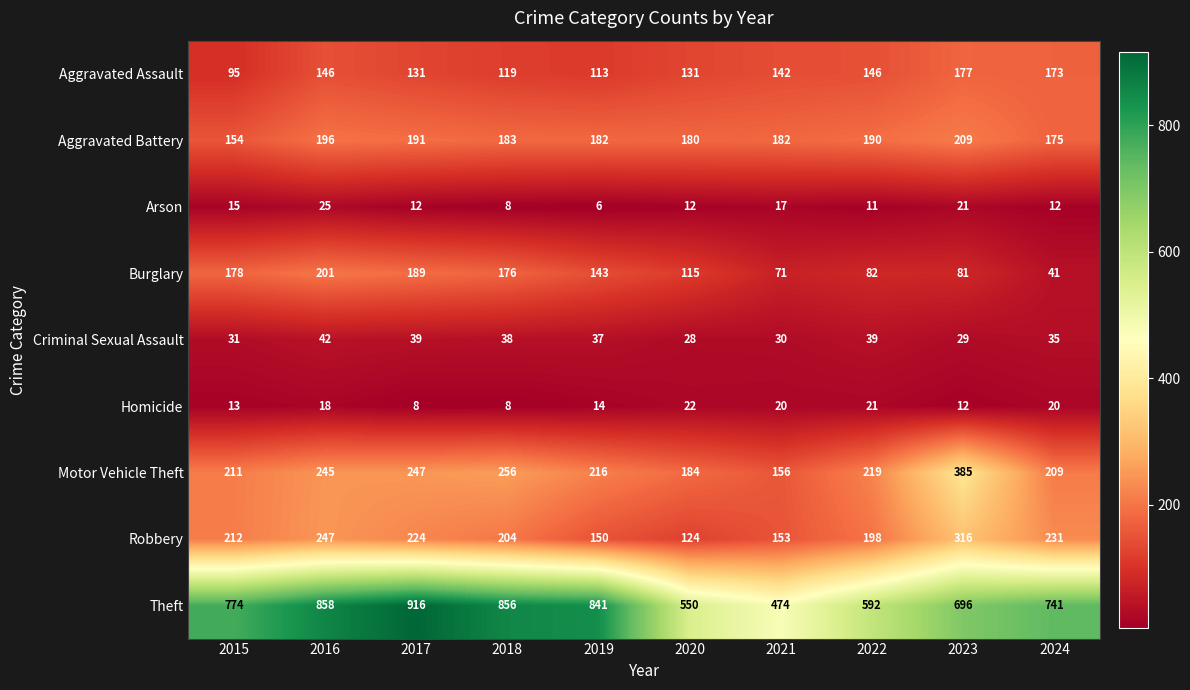

At which category does the chart reach its minimum across all series?

2019